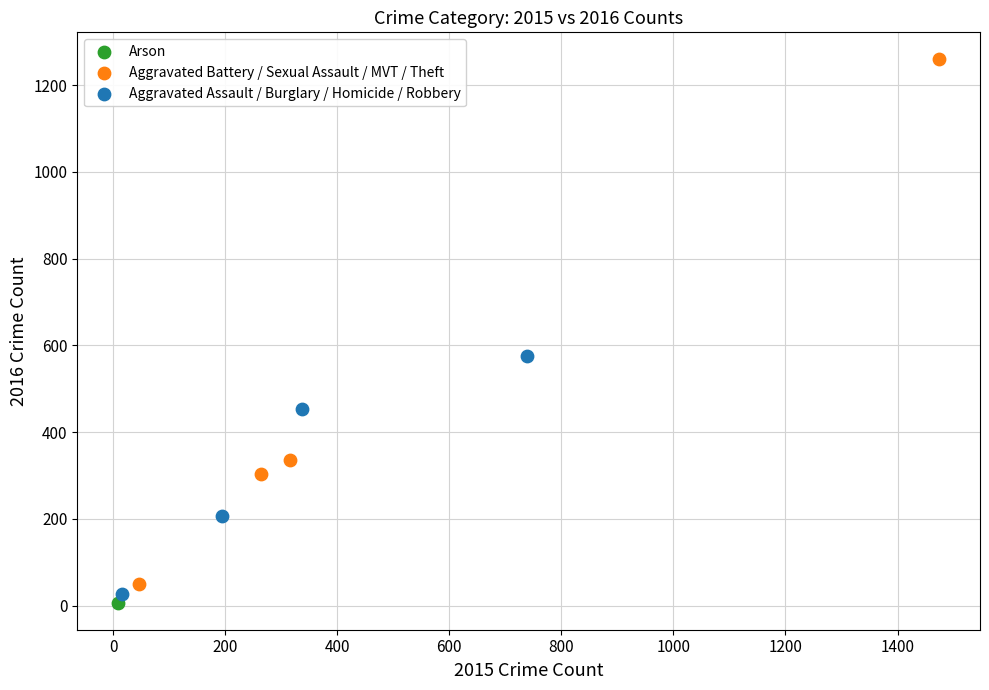

What are all the series names shown in the legend?

Arson, Aggravated Battery / Sexual Assault / MVT / Theft, Aggravated Assault / Burglary / Homicide / Robbery